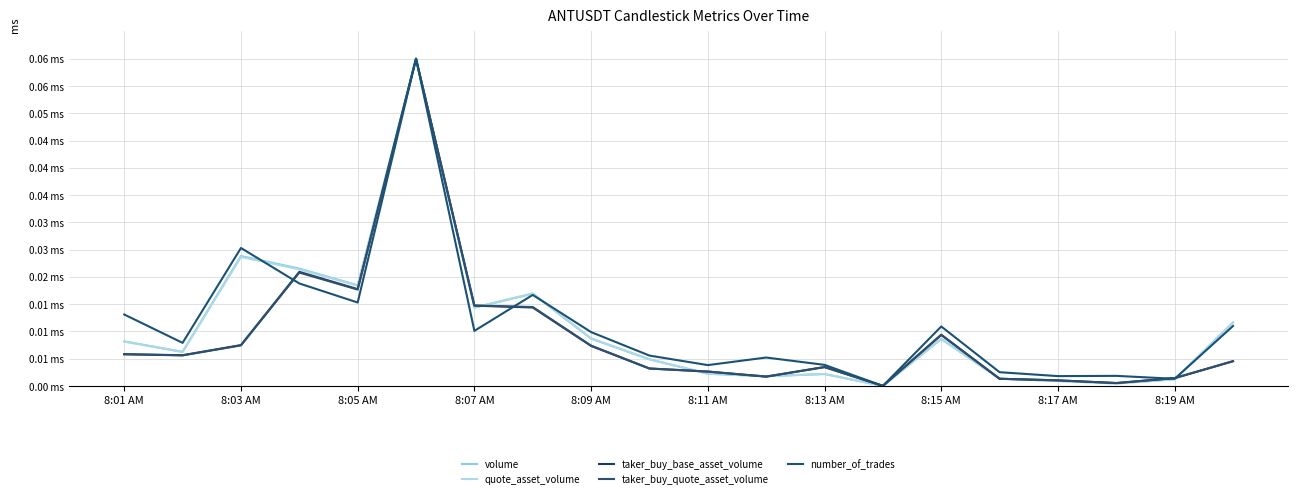

What is the sum of all taker_buy_quote_asset_volume values?

0.2